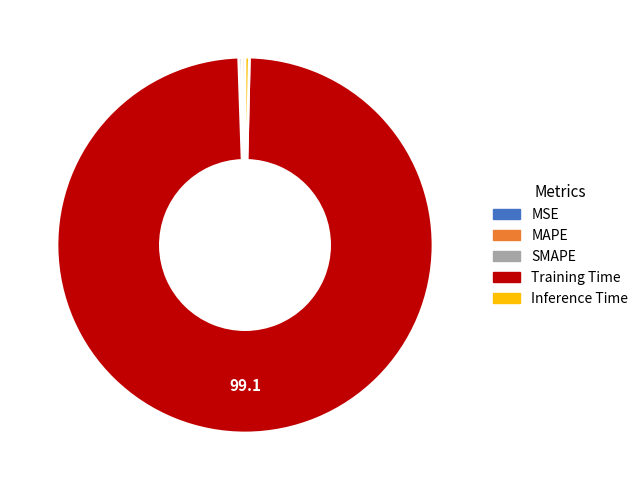

What is the majority slice?

Training Time